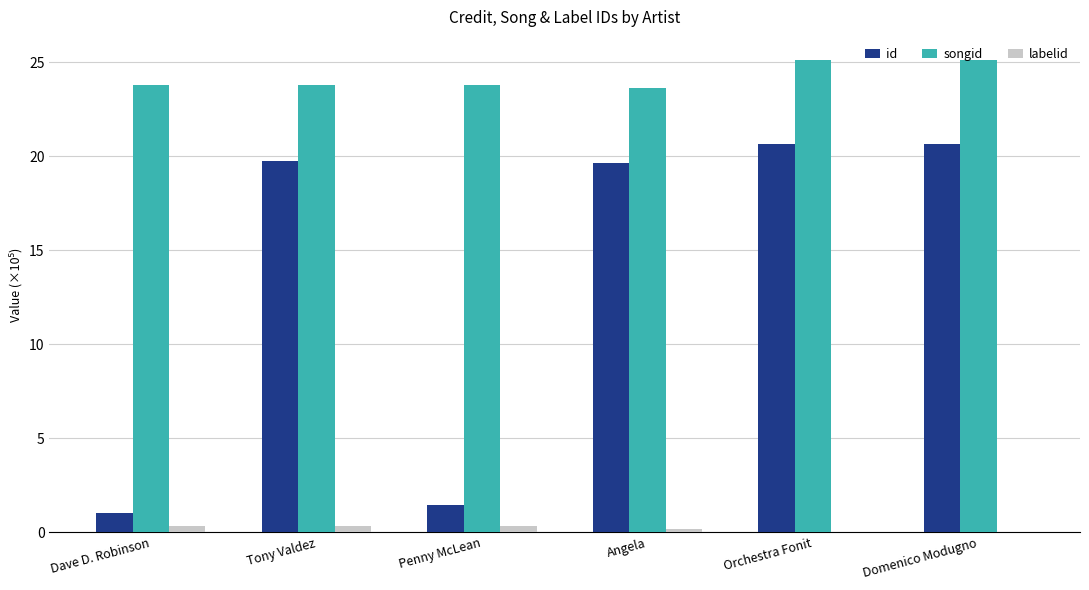

What is the highest value of the id series?

20.6